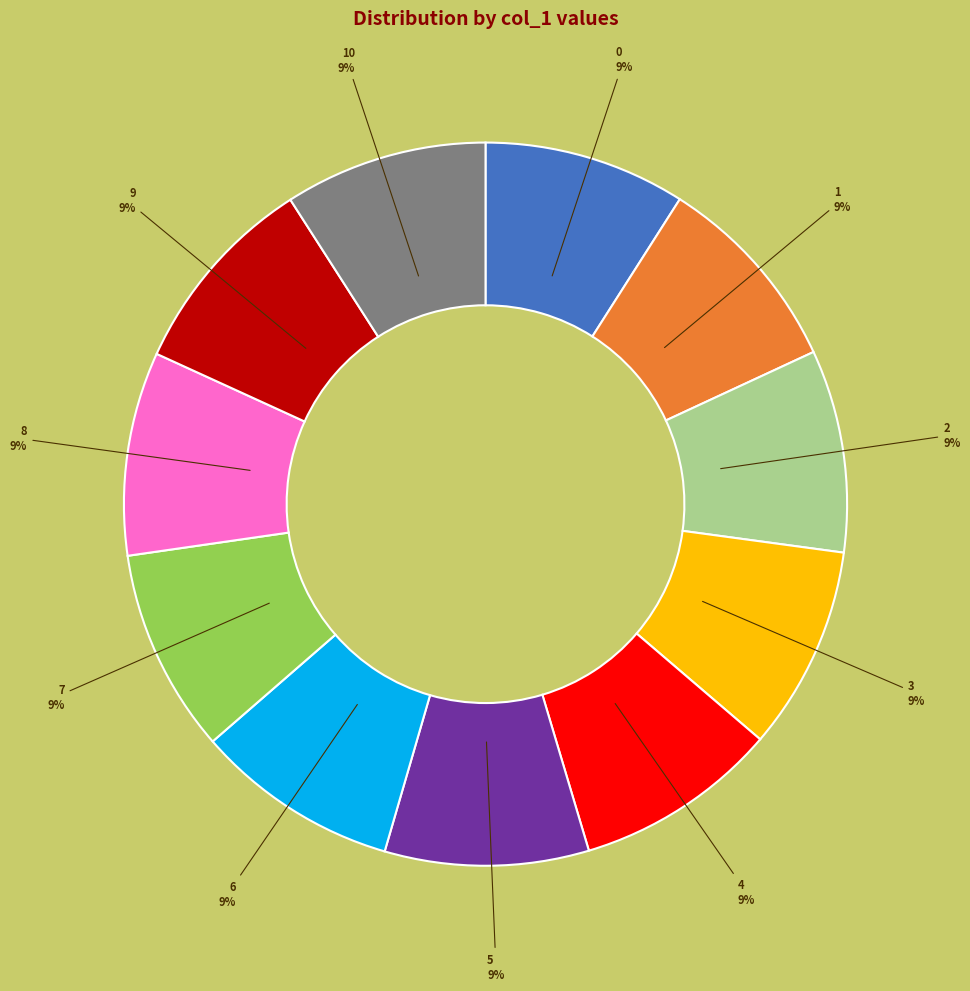

Is there a majority slice in this chart?

No